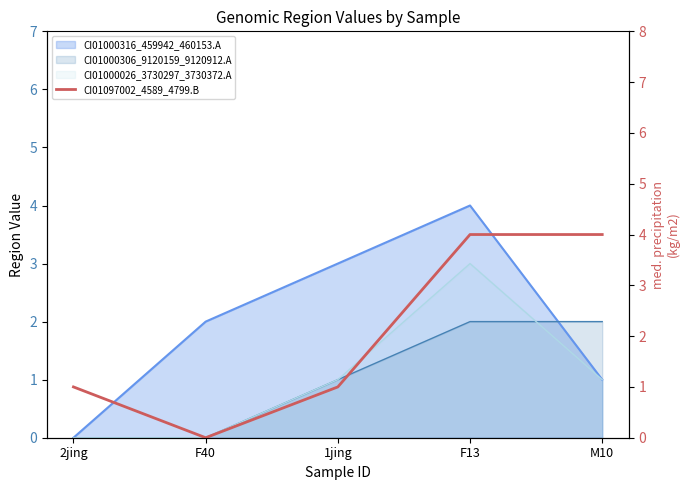

Count the number of categories in the chart.

5